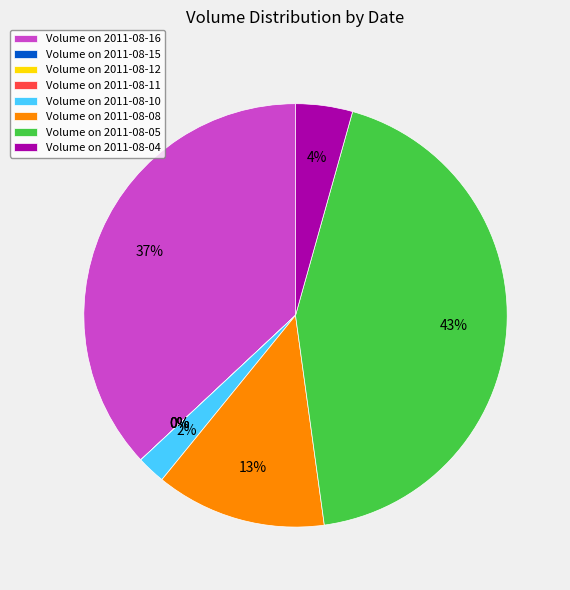

To the nearest percent, what is the difference between the largest and smallest slice percentages?

43%